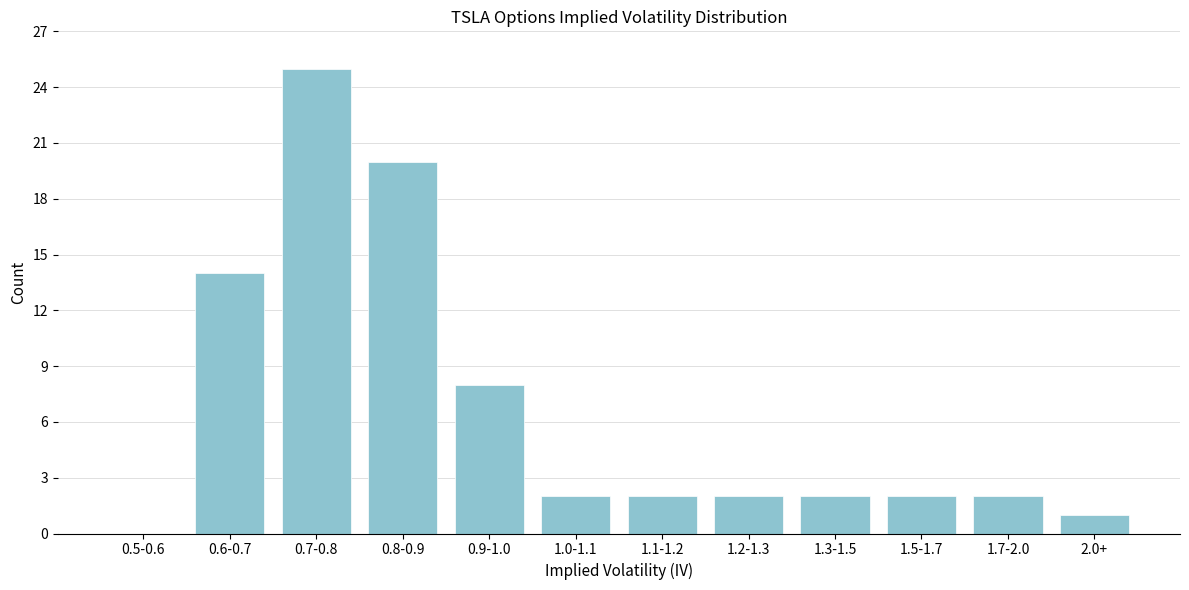

Reading right to left, transcribe all the data shown in this chart.

2.0+=1	1.7-2.0=2	1.5-1.7=2	1.3-1.5=2	1.2-1.3=2	1.1-1.2=2	1.0-1.1=2	0.9-1.0=8	0.8-0.9=20	0.7-0.8=25	0.6-0.7=14	0.5-0.6=0